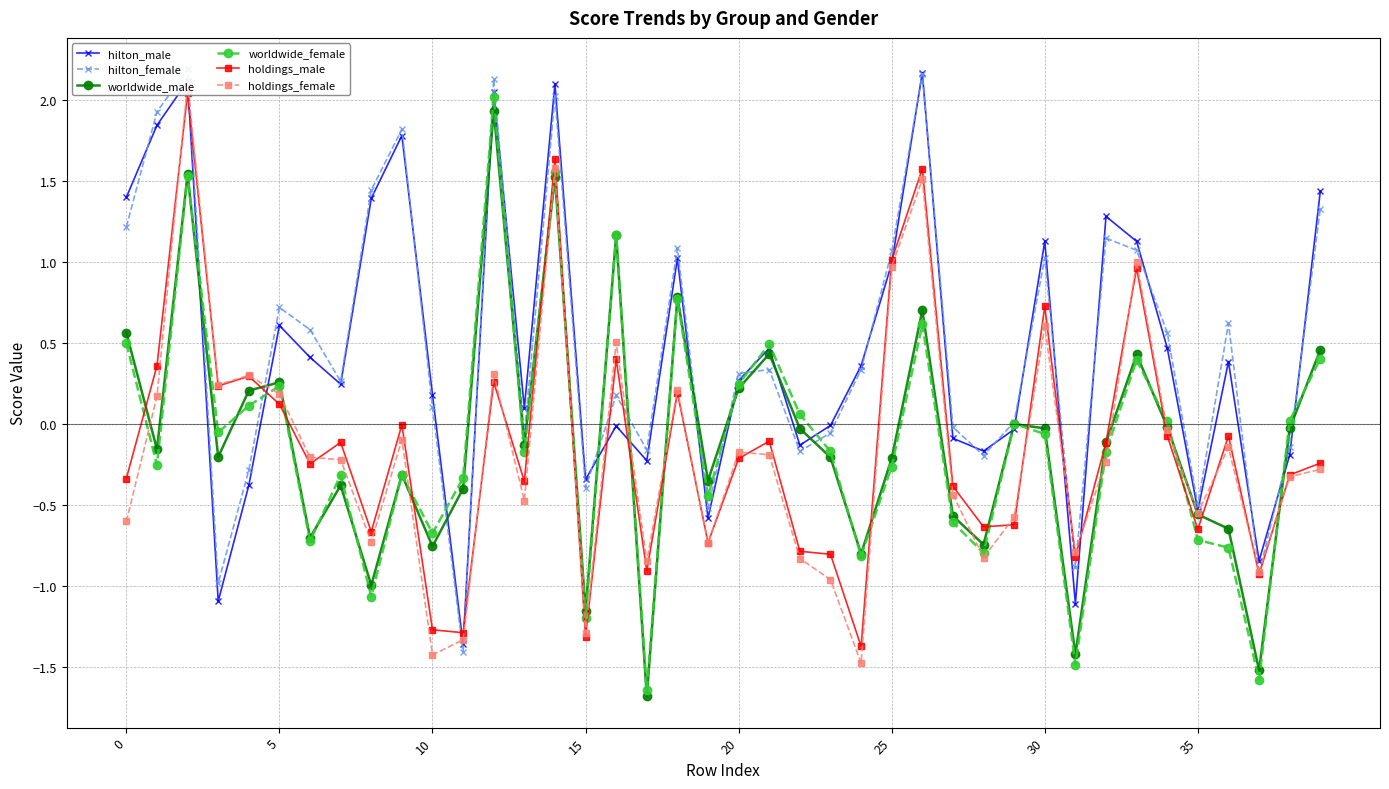

How many values in hilton_male are above zero?

24